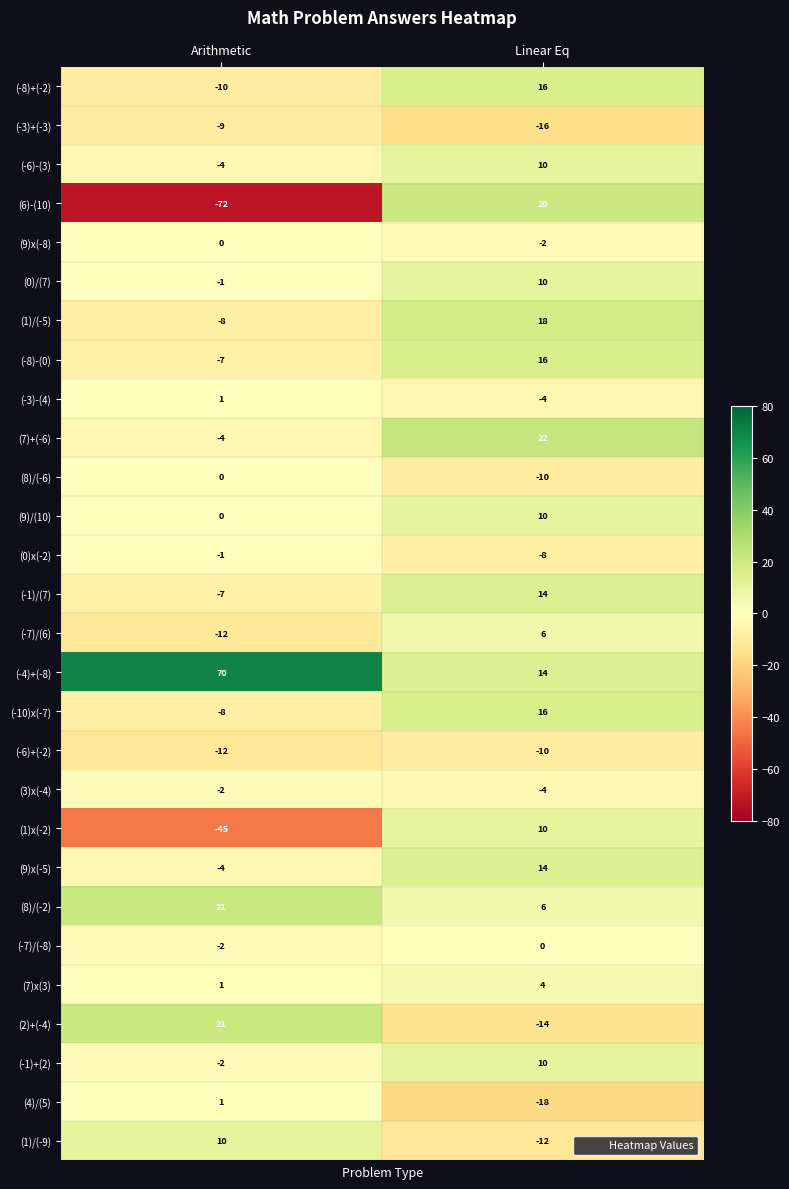

The (-8)-(0) series shows -10 at Arithmetic. True or false?

False